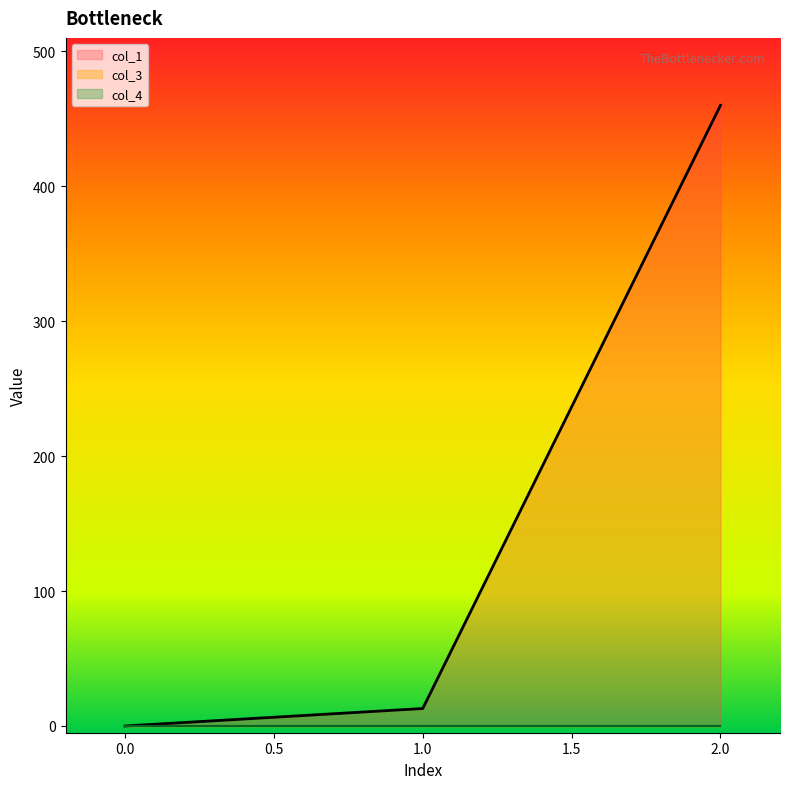

Rank the series at 1 from highest to lowest value.

col_1, col_3, col_4